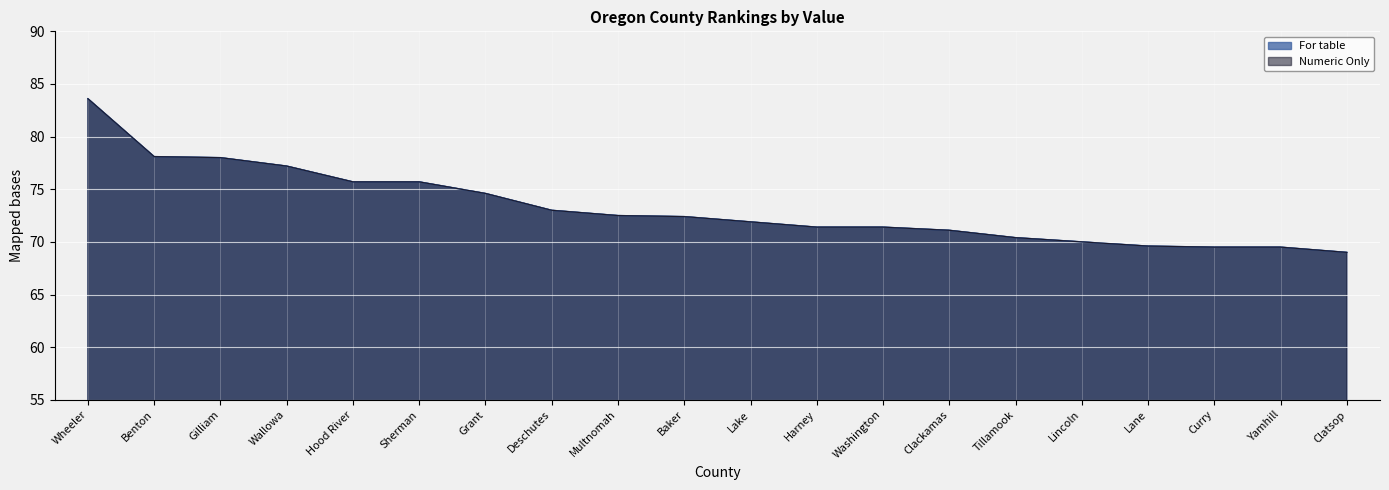

How many data points in Numeric Only are above 72?

10